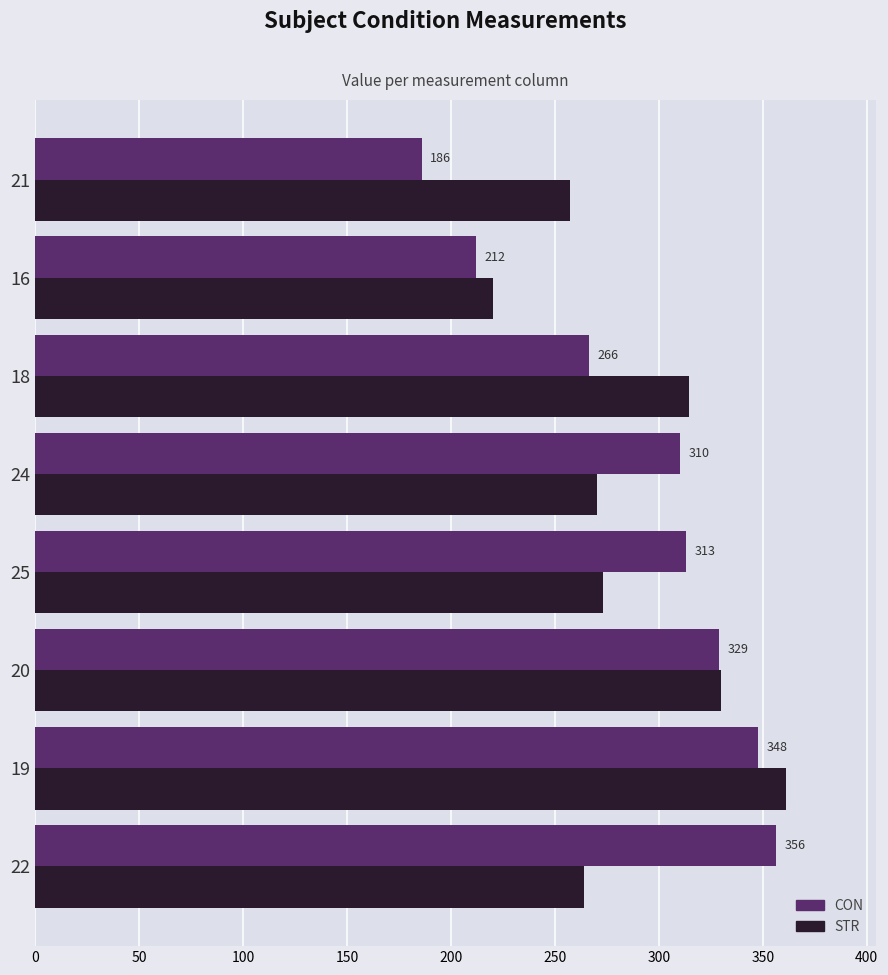

What is the sum of the STR values at 25 and 22?

537.0